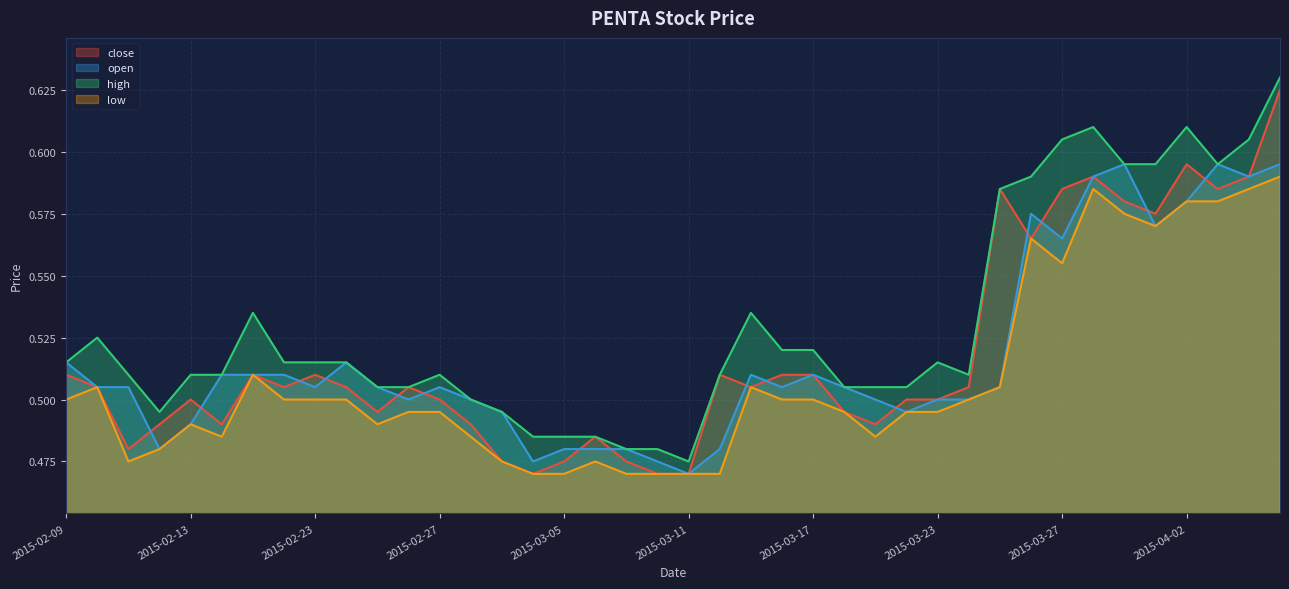

Does the chart display data point markers on the line(s)?

No